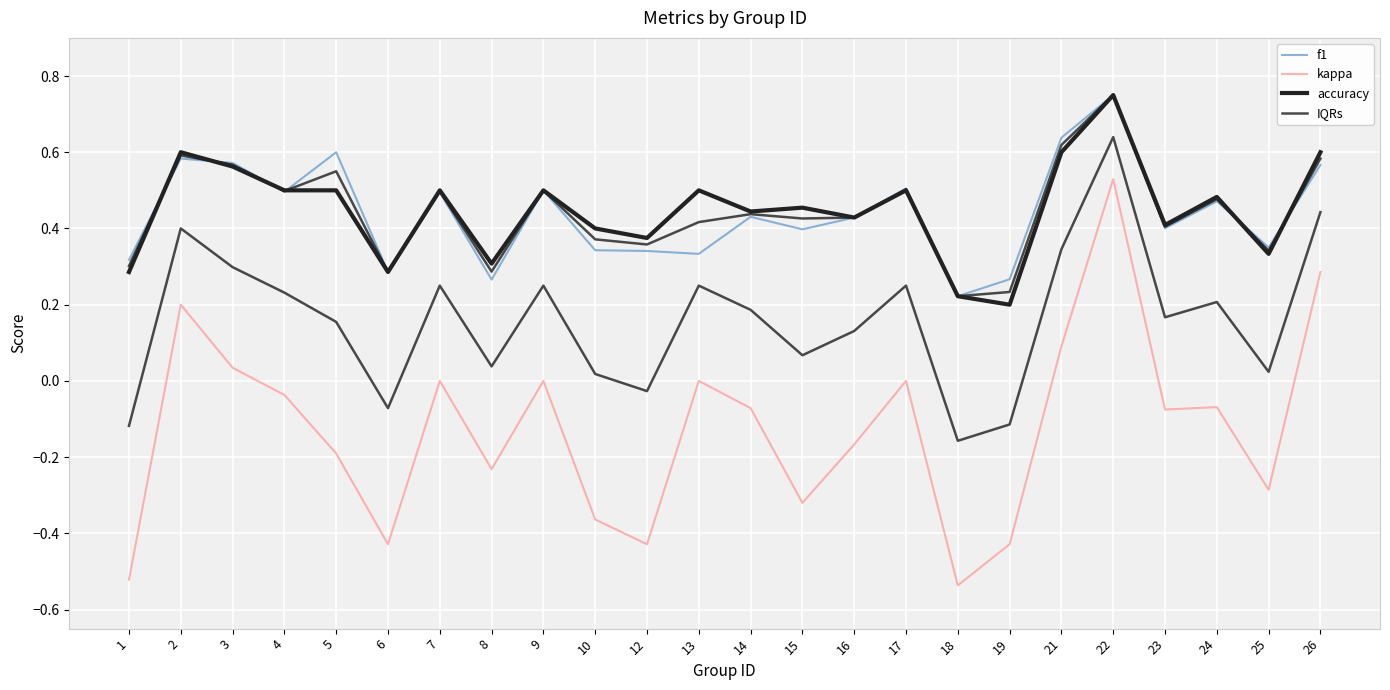

At which category does the chart reach its peak across all series?

22